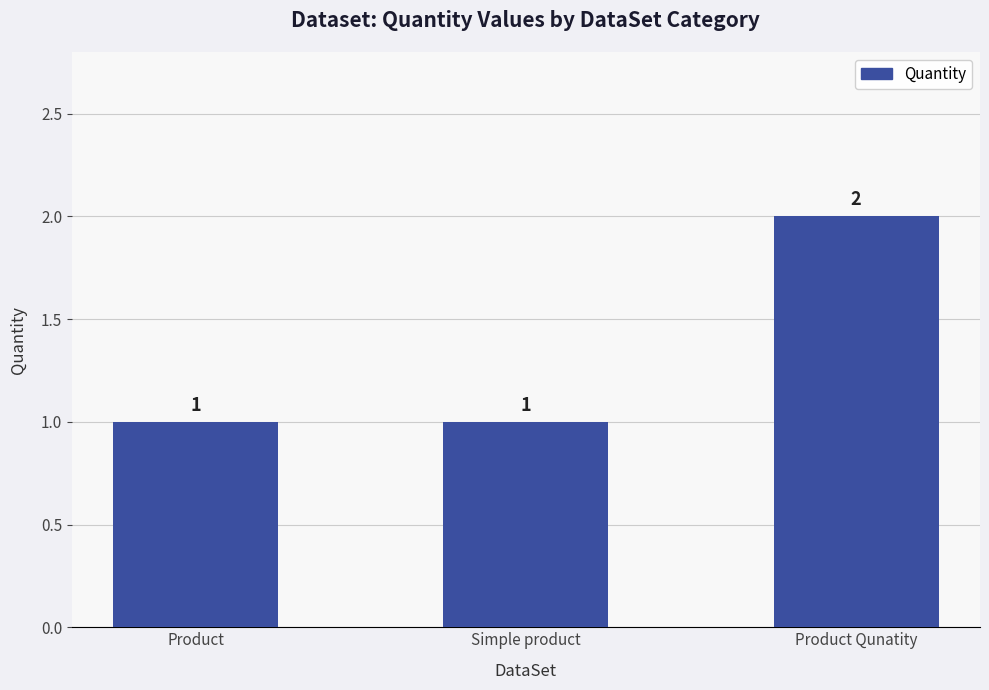

Count the values in the range 1 to 2.

3